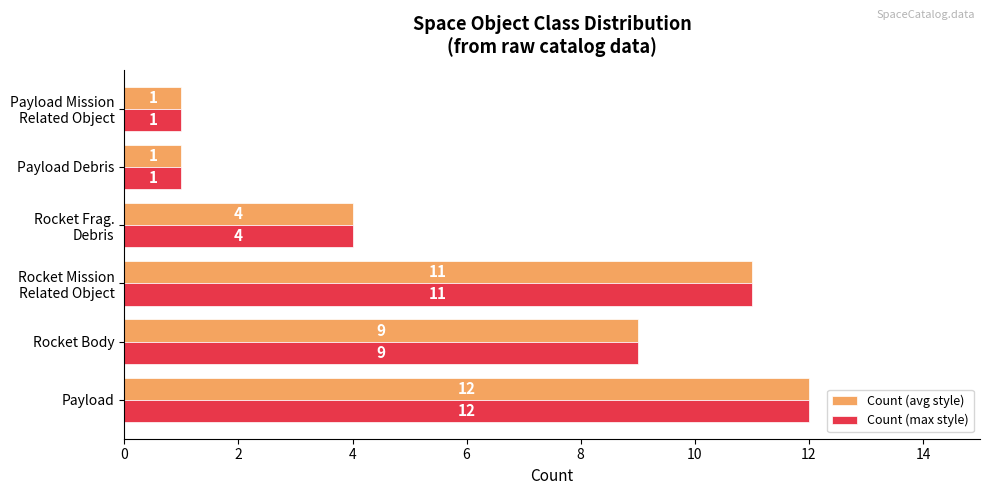

Is it true that Count (avg style) equals 9 at Rocket Body?

True